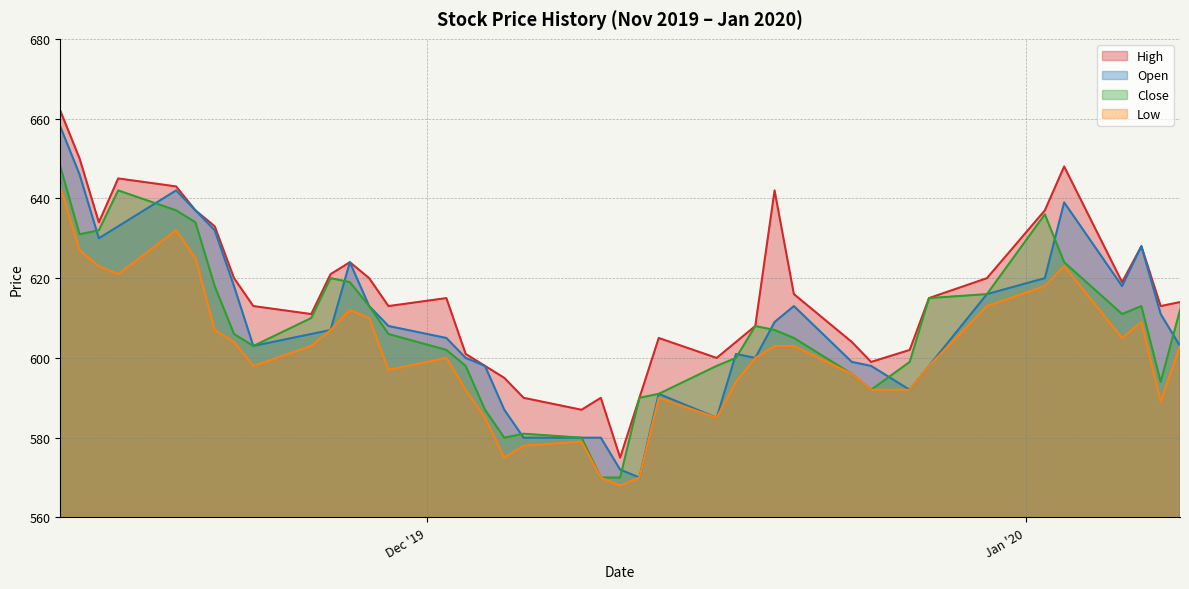

Which series has the largest total across all categories?

High